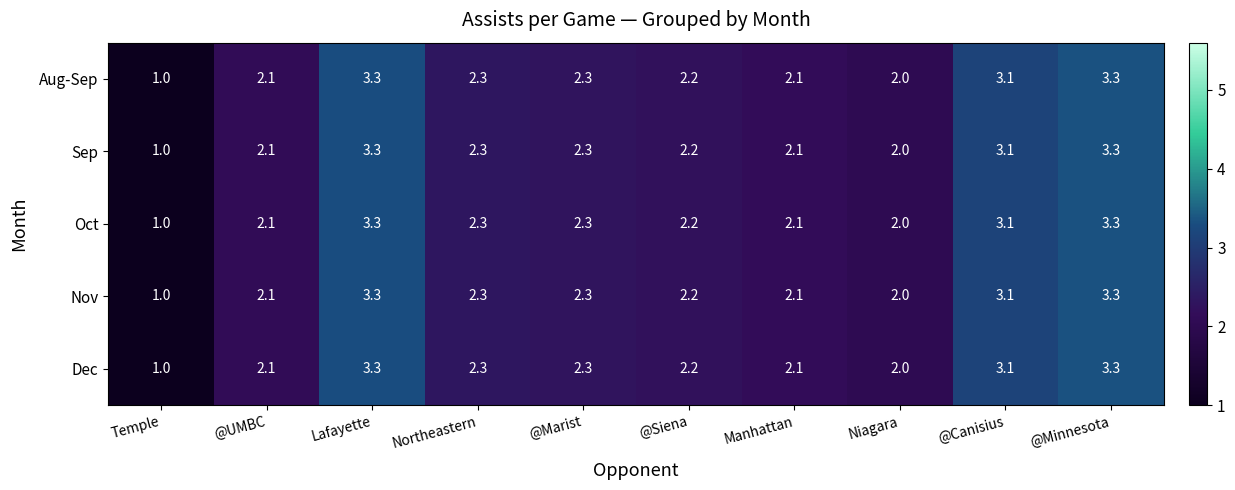

Where does the Nov series first go above 2?

@UMBC